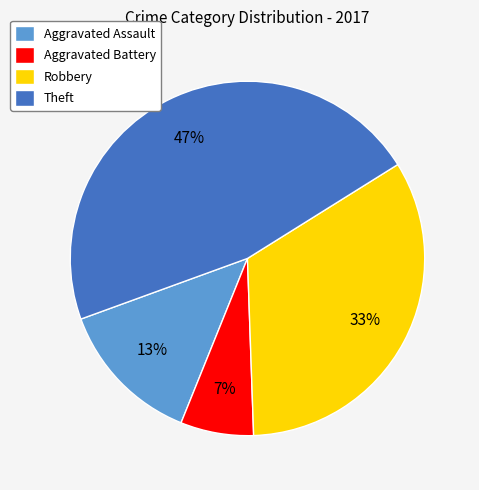

Rank the categories by value from lowest to highest.

Aggravated Battery, Aggravated Assault, Robbery, Theft